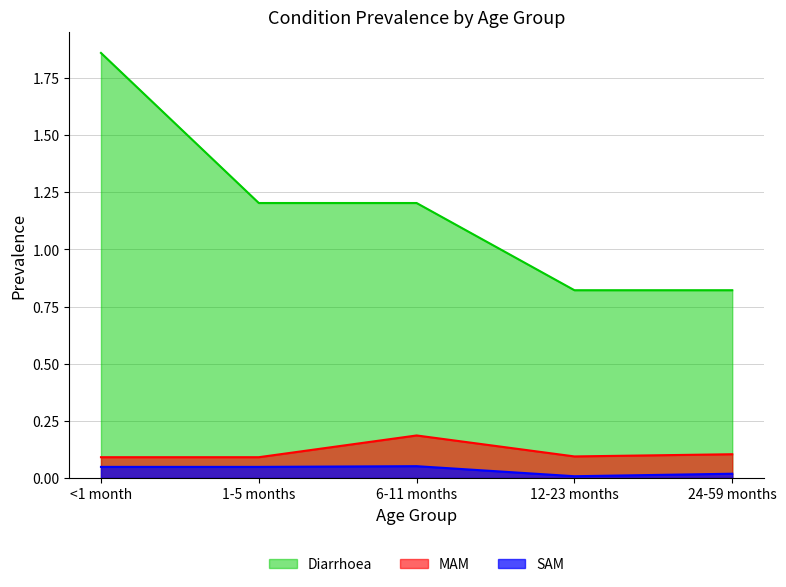

At which category does the chart reach its peak across all series?

<1 month